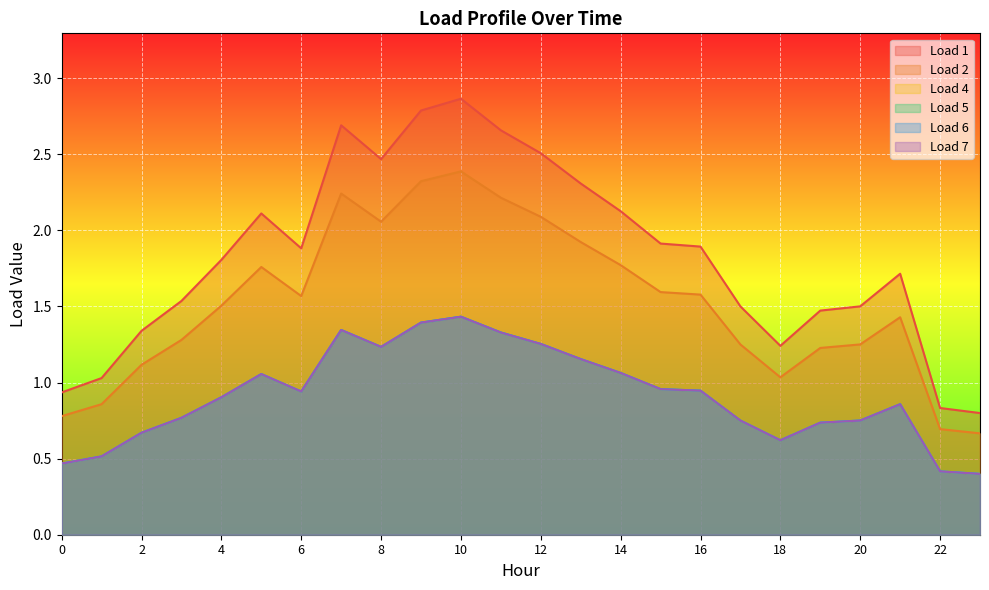

At which category is the sum across all series the highest?

10